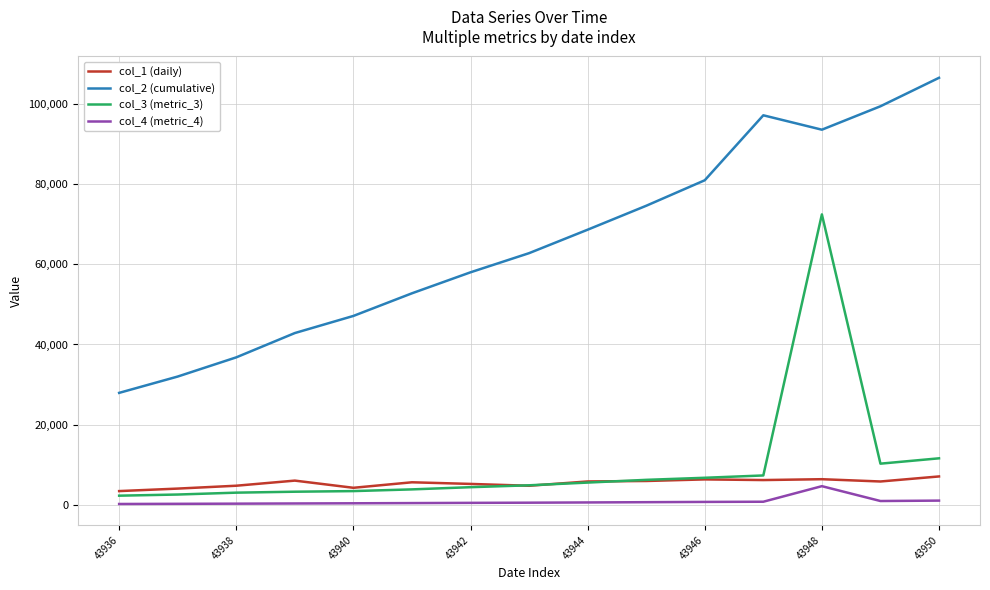

Which series has the largest total across all categories?

col_2 (cumulative)